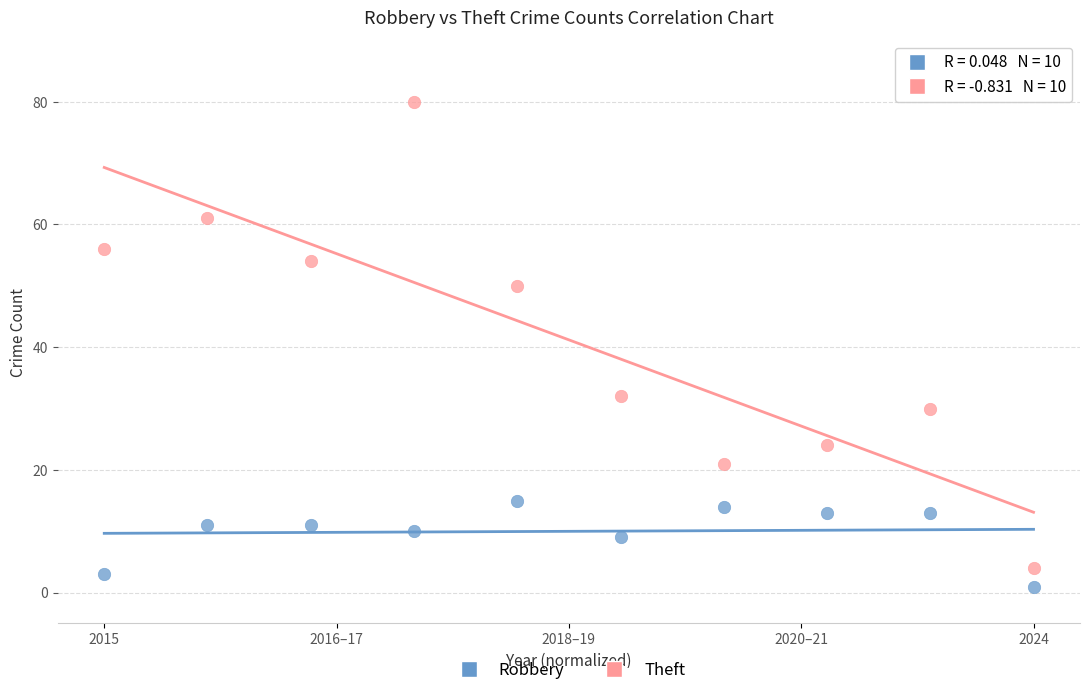

Which series contains the lowest Y value?

Robbery